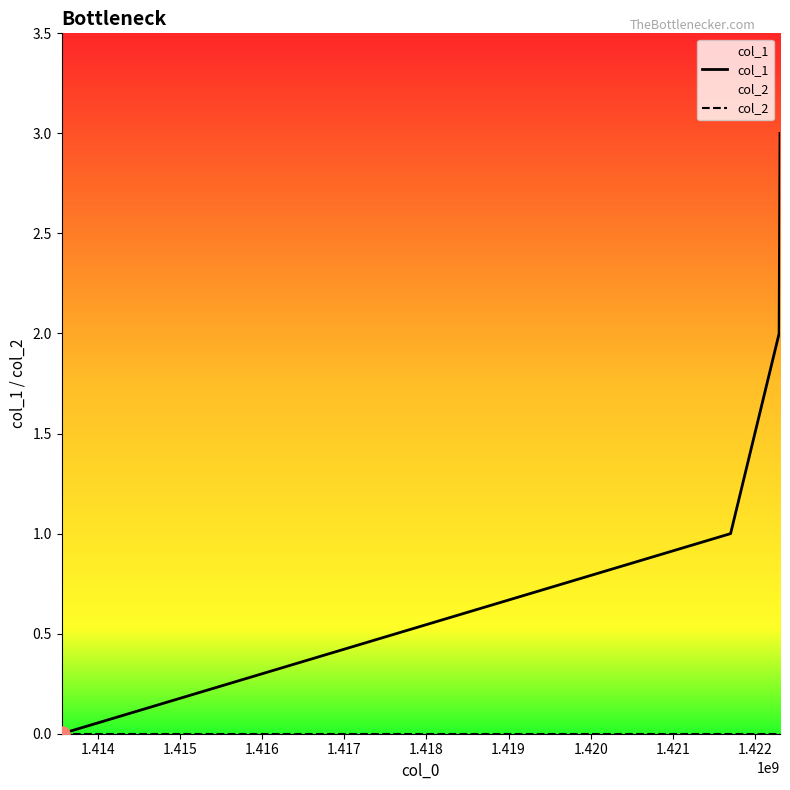

Which series contains the highest Y value?

col_1